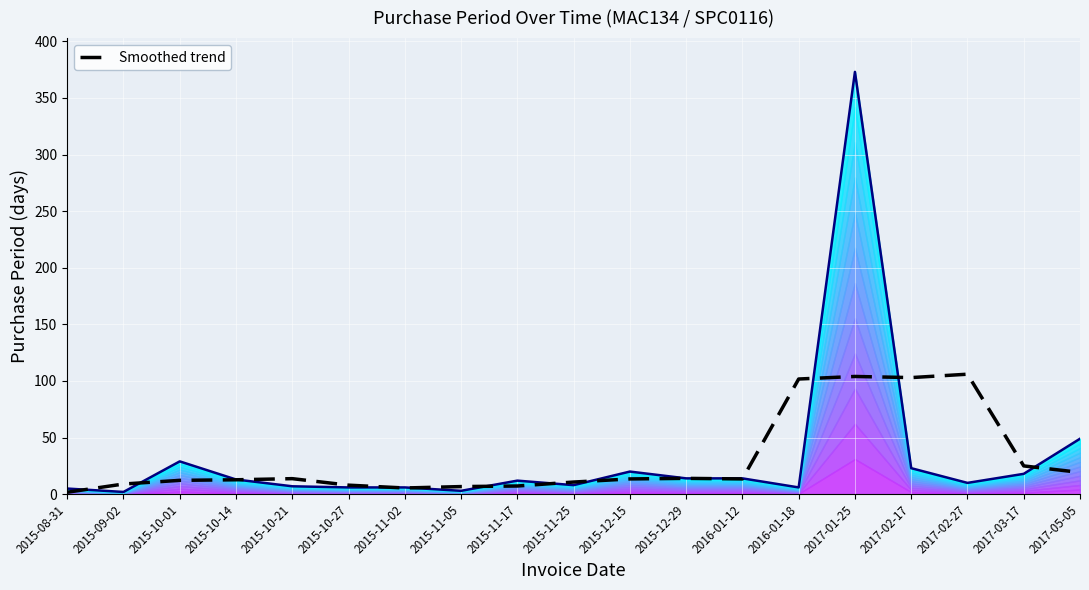

True or false: there are more than 0 points higher than both neighbors.

True